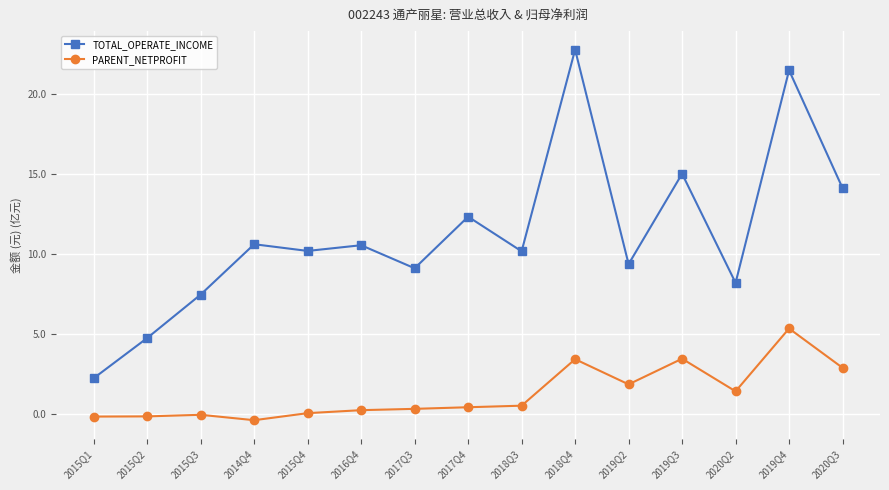

What is the difference between the highest and lowest values at 2016Q4?

10.3